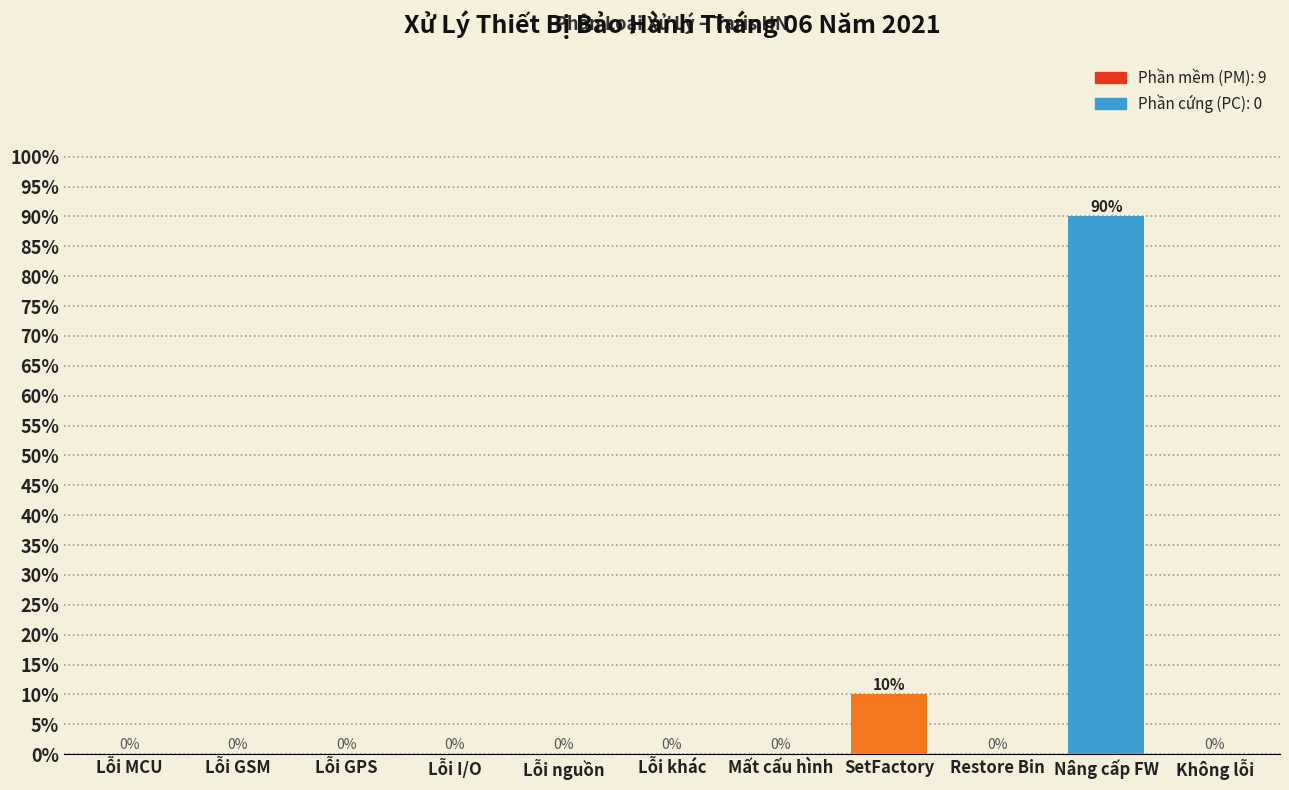

Reading left to right, transcribe all the data shown in this chart.

Lỗi MCU=0	Lỗi GSM=0	Lỗi GPS=0	Lỗi I/O=0	Lỗi nguồn=0	Lỗi khác=0	Mất cấu hình=0	SetFactory=10	Restore Bin=0	Nâng cấp FW=90	Không lỗi=0